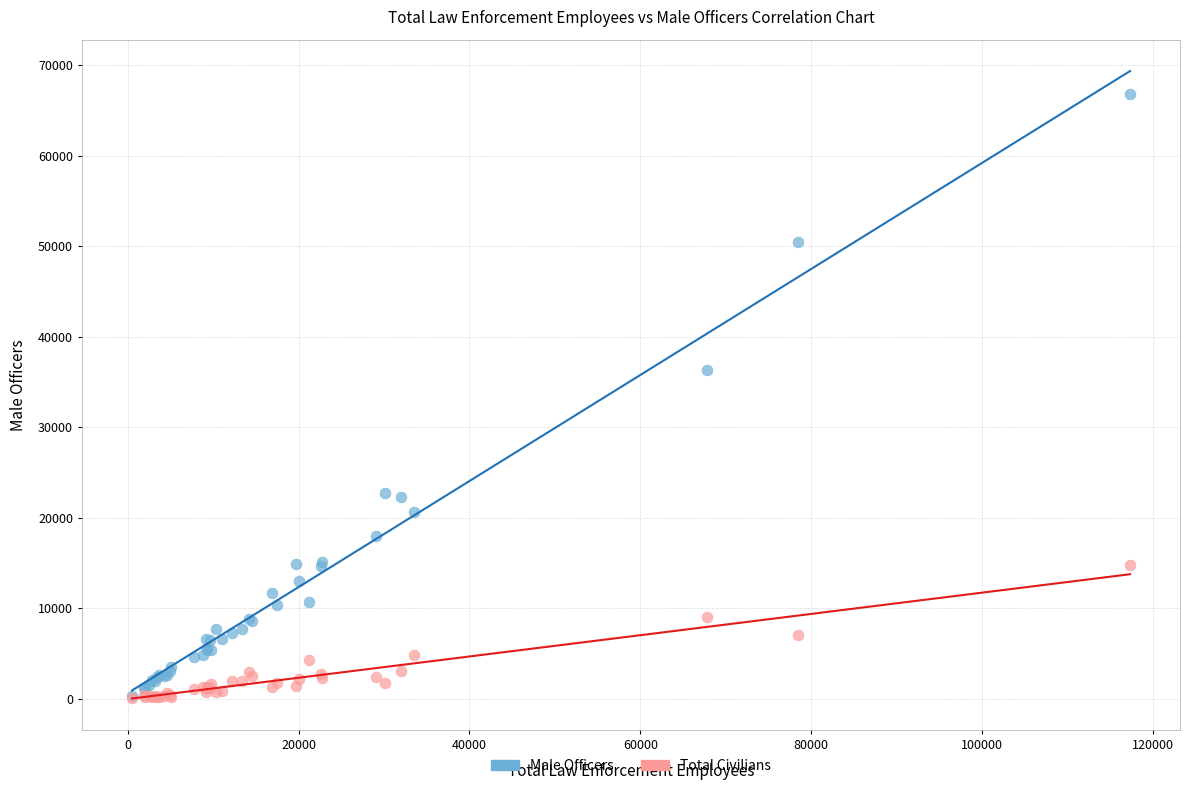

Which series reaches the maximum Y coordinate?

Male Officers